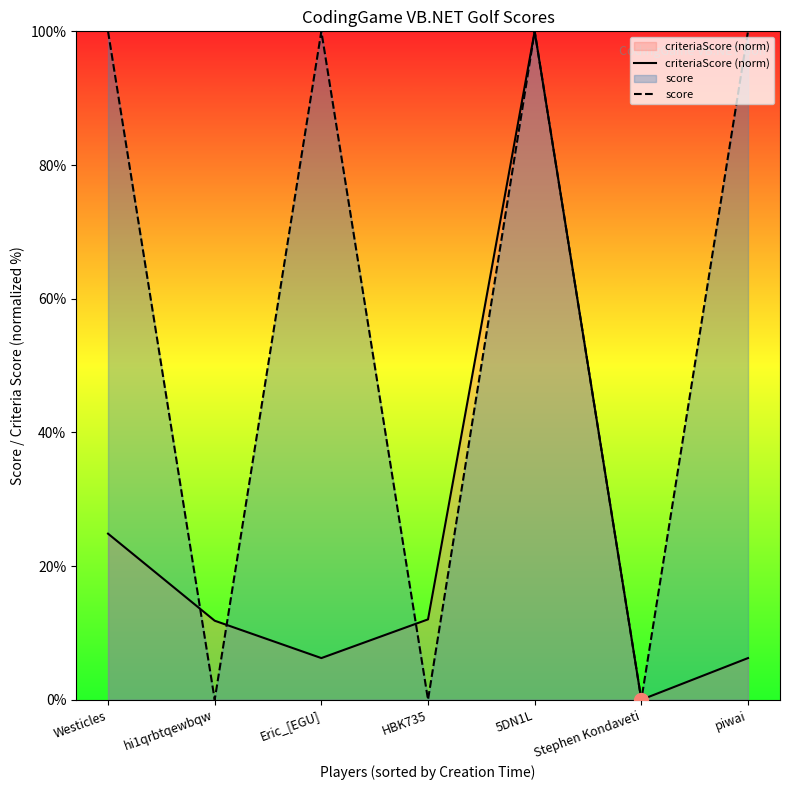

Between piwai and Stephen Kondaveti, which is larger?

piwai